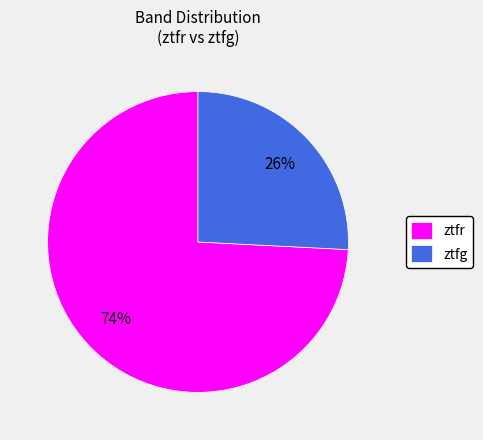

Is the sum of ztfr and ztfg greater than half?

Yes